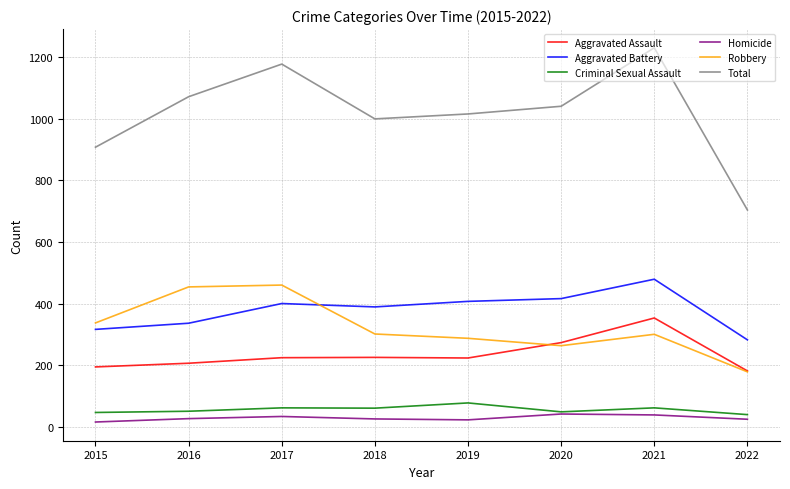

What is the spread (max minus min) of values at 2022?

680